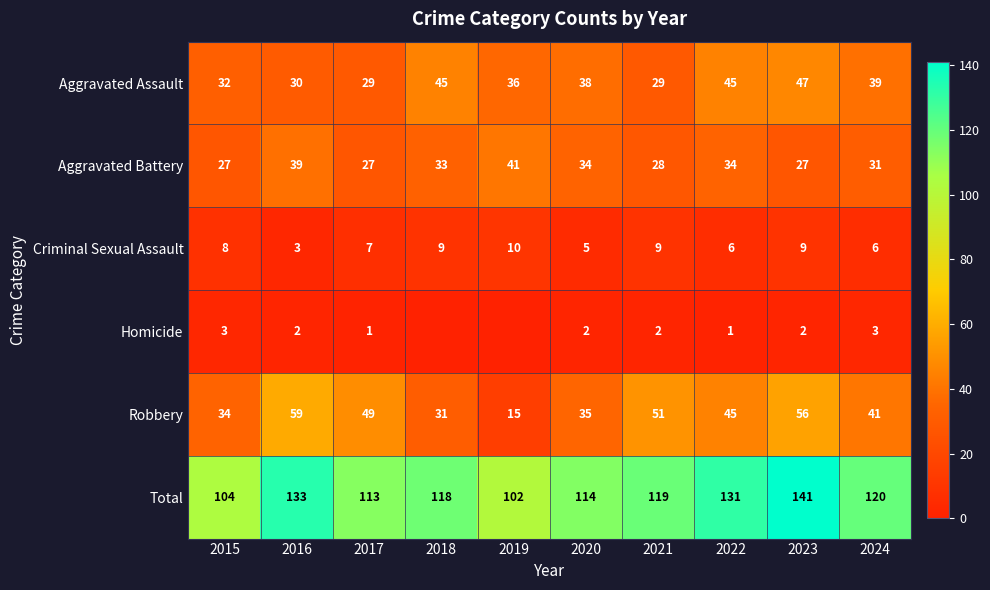

Between 2023 and 2017, which is larger?

2023